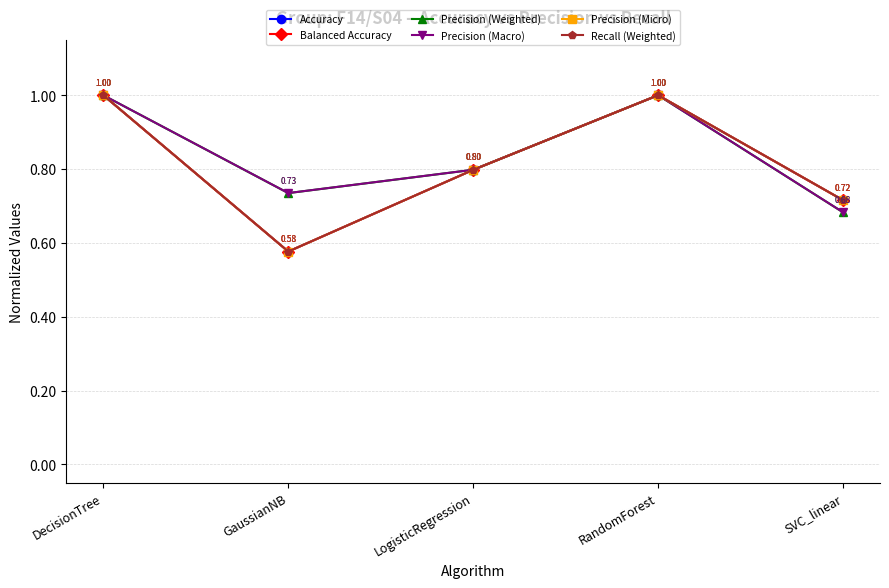

How many interior local peaks does the Precision (Weighted) series have?

1